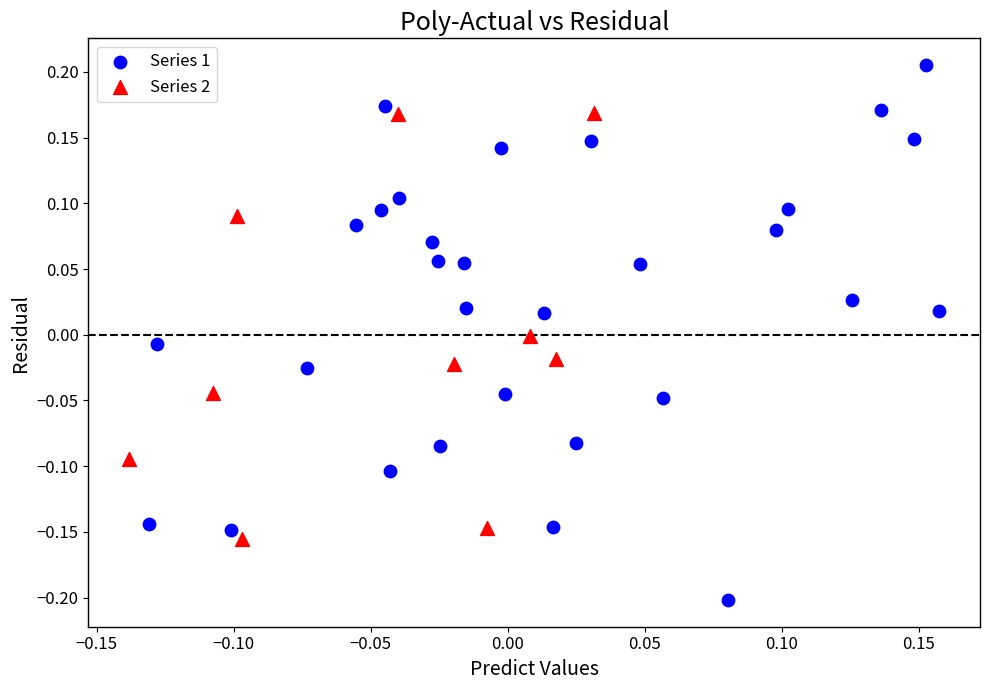

Which series contains the highest Y value?

Series 1